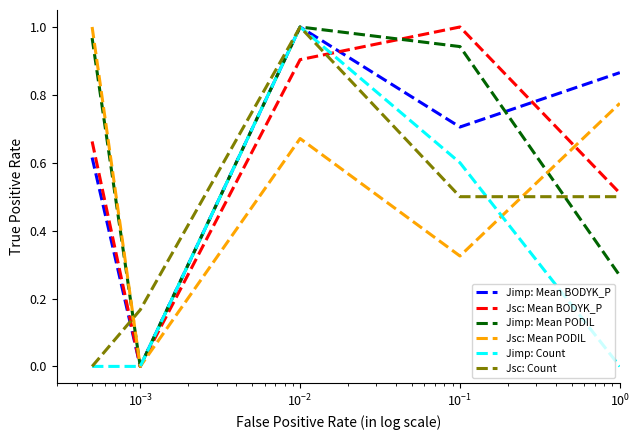

How many times do Jsc: Count and Jsc: Mean PODIL cross each other?

2